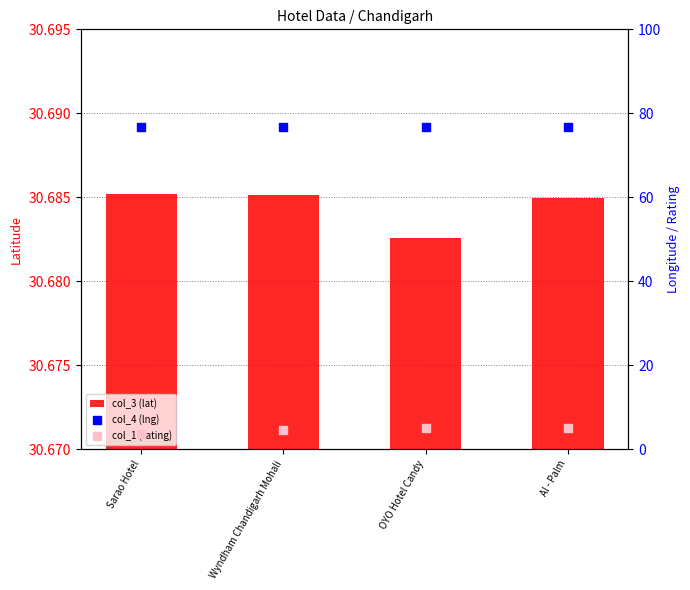

At how many categories does at least one series exceed 61?

4